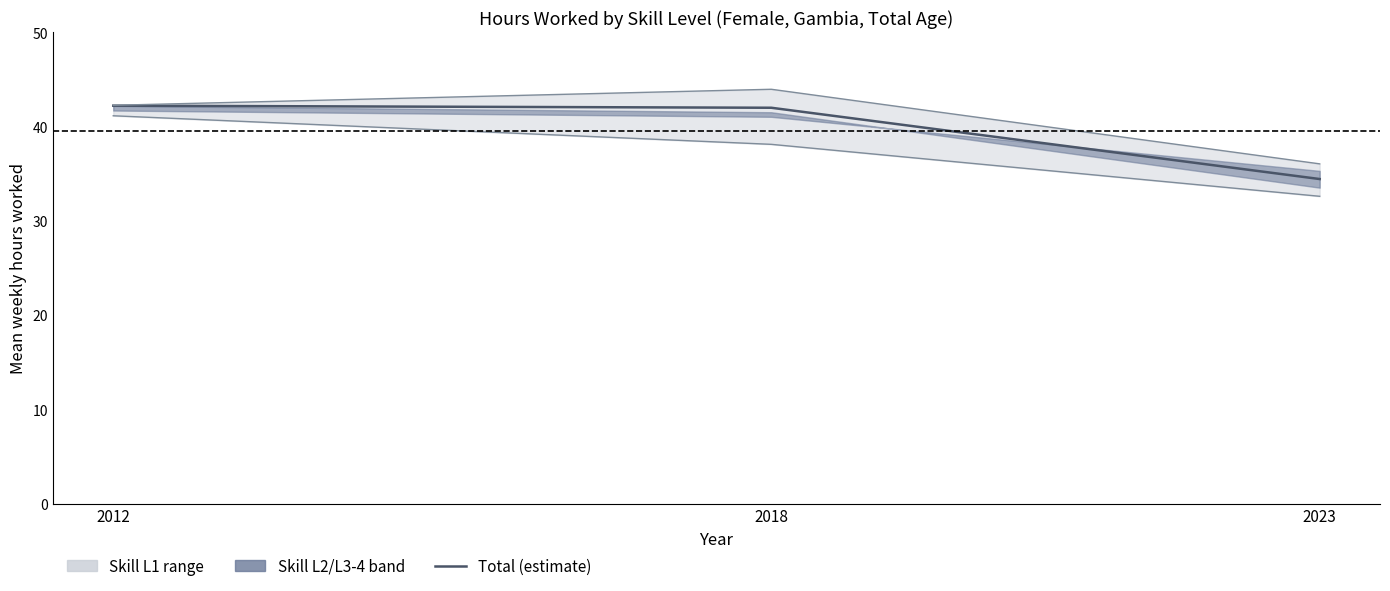

What is the difference between the maximum and minimum values in the ocu_skill_l3_4 series?

7.9